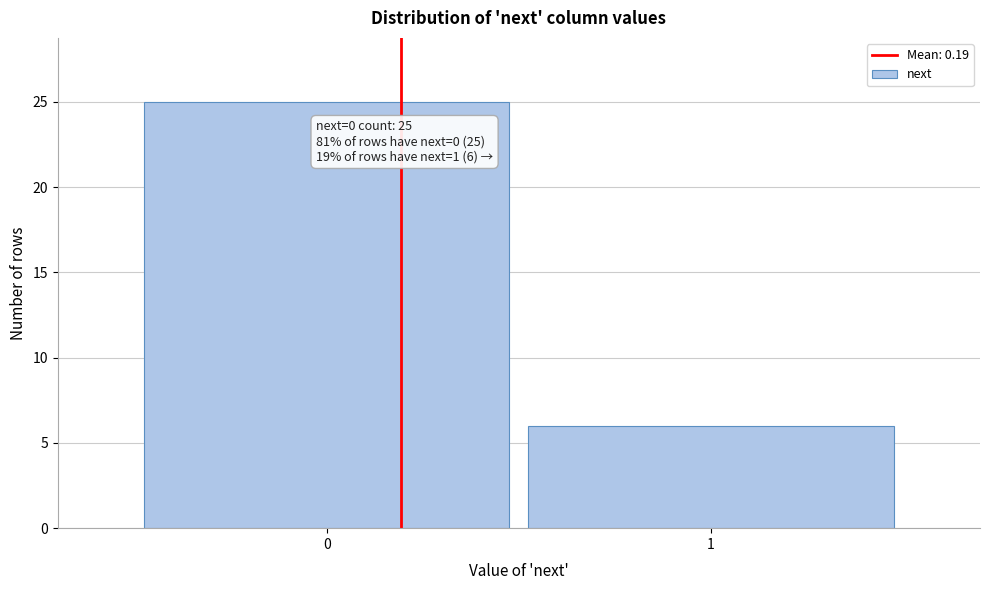

Reading right to left, list all the values displayed in this chart.

1=6	0=25